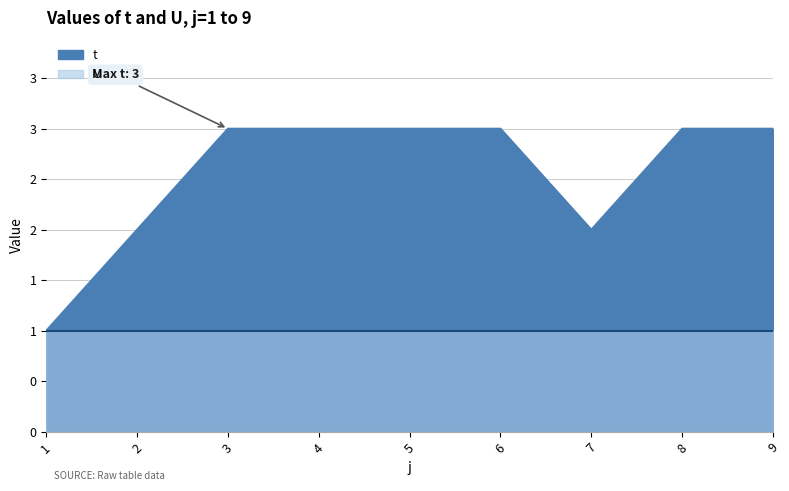

What is the sum of the values at 2 and 9?

5